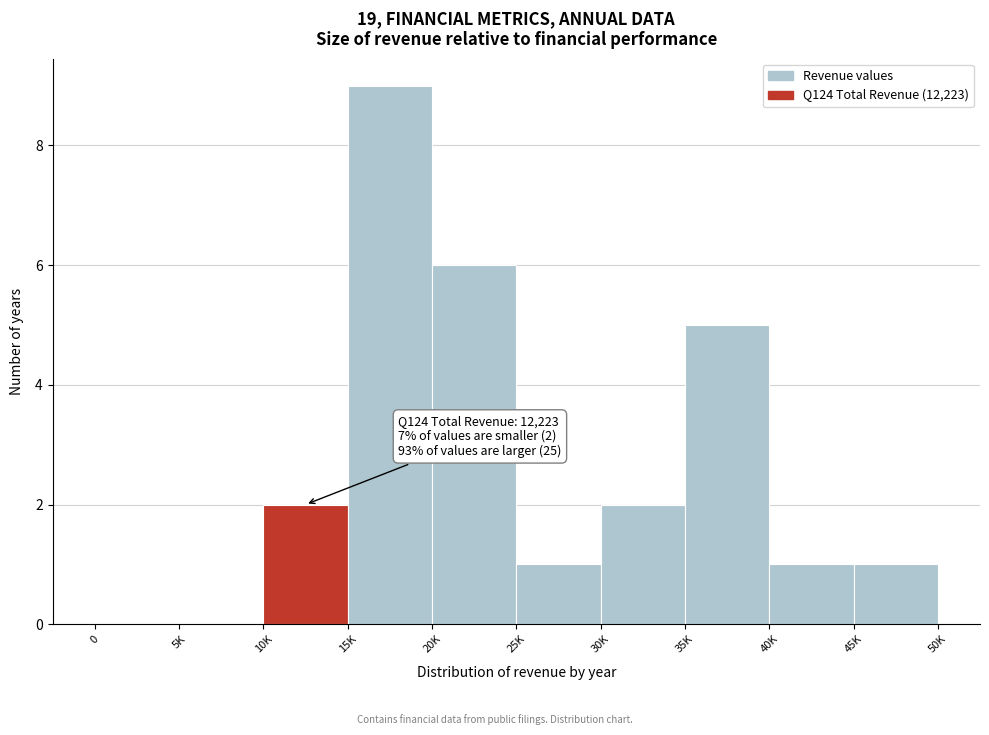

Reading left to right, extract all data points from this chart.

0=0	5K=0	10K=2	15K=9	20K=6	25K=1	30K=2	35K=5	40K=1	45K=1